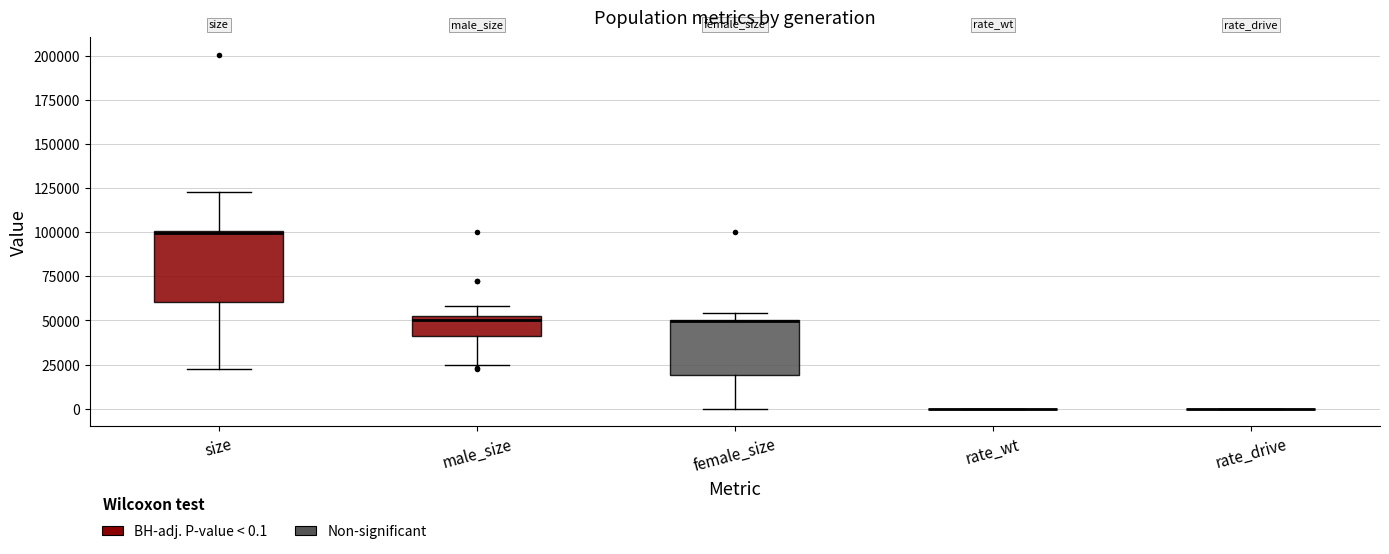

Reading left to right, transcribe this box plot: for each box, give where its median line is, the range the box spans, and where its two whiskers end, as read against the y-axis. The values are not printed on the chart, so give them approximately, as read against the axis.

size: median 100000, box 60000 to 100000, whiskers 25000 to 125000
male_size: median 50000, box 40000 to 55000, whiskers 25000 to 60000
female_size: median 50000 (drawn on the box's upper edge), box 20000 to 50000, whiskers 0 to 55000
rate_wt: box collapsed to a line at 0, whiskers 0 to 0
rate_drive: box collapsed to a line at 0, whiskers 0 to 0